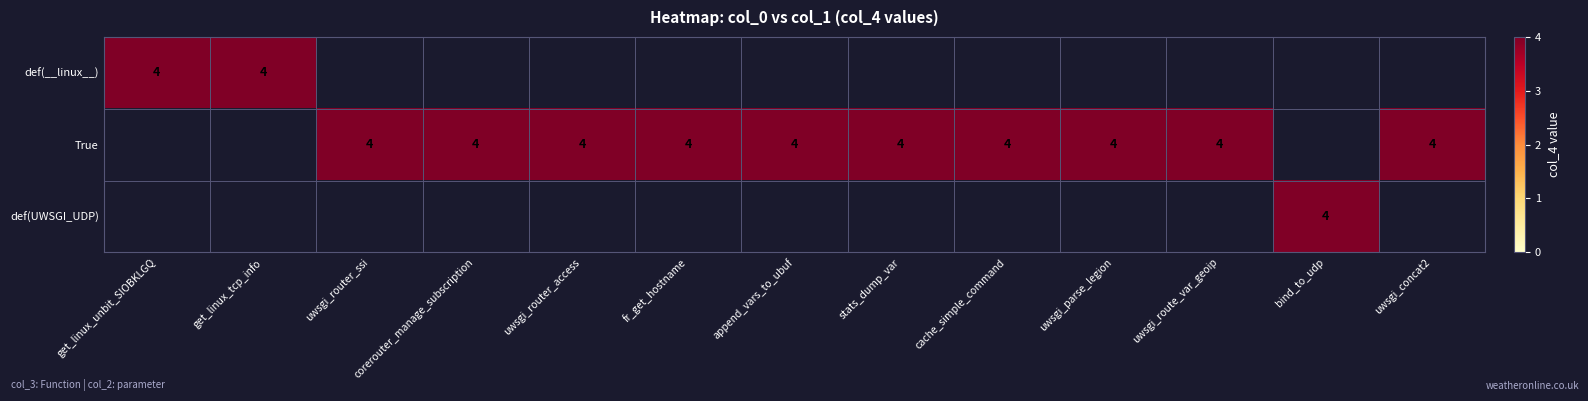

The True series shows 4 at uwsgi_parse_legion. True or false?

True